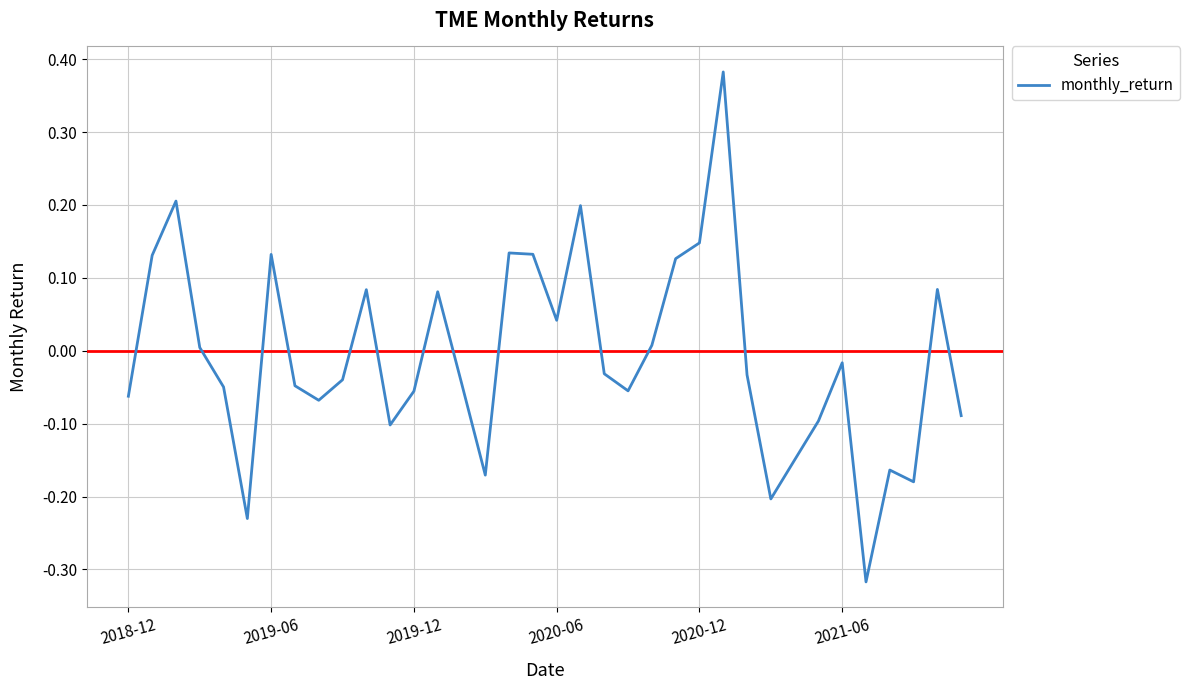

What is the difference between the maximum and minimum values?

0.7